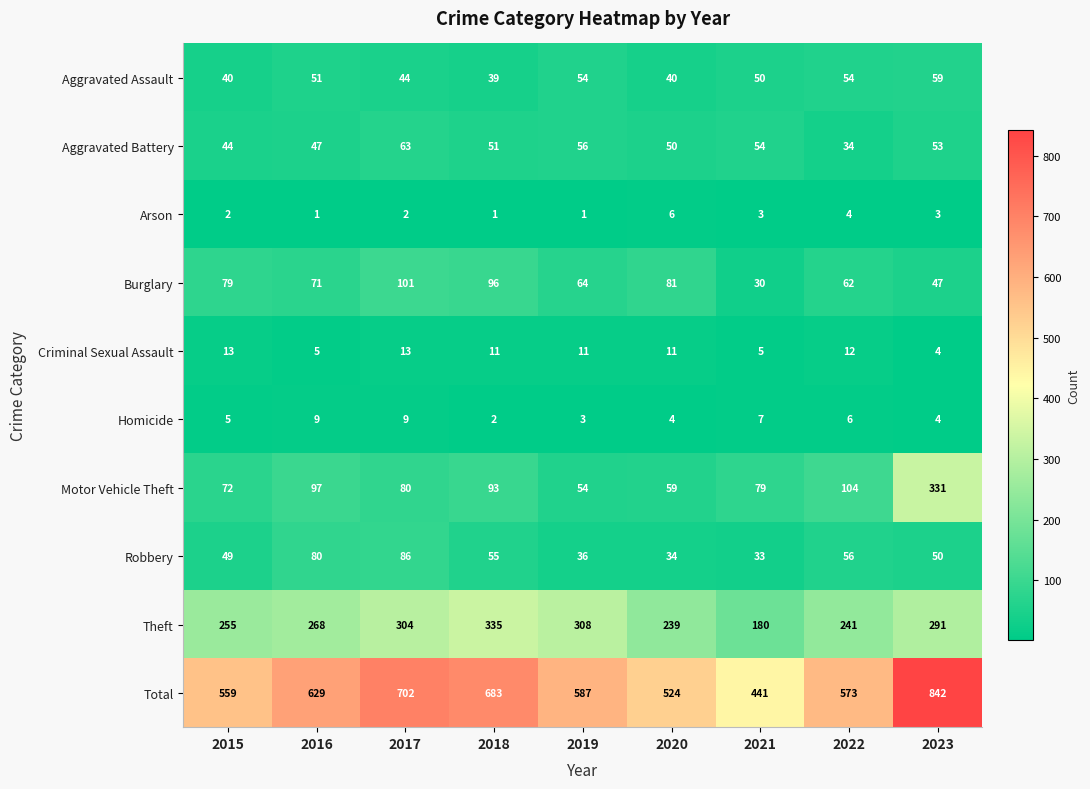

Which series changed the most between 2017 and 2019?

Total